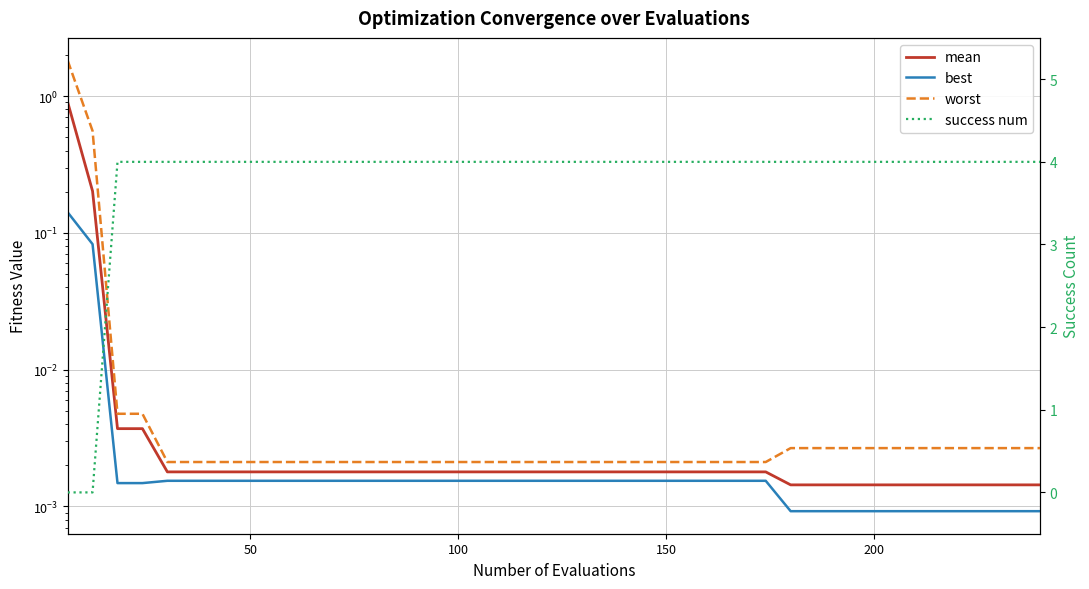

Is the value of worst at 39 greater than the value of success num at 11?

No